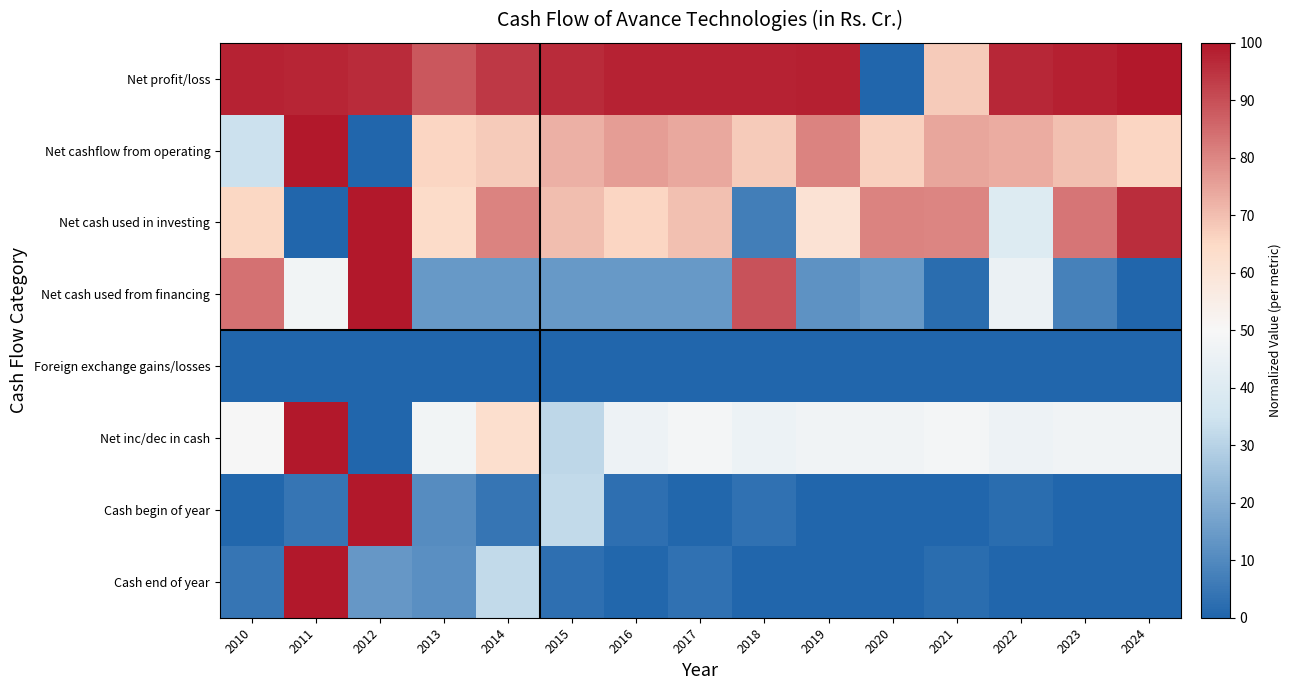

What is the total value across all series at 2021?

275.8